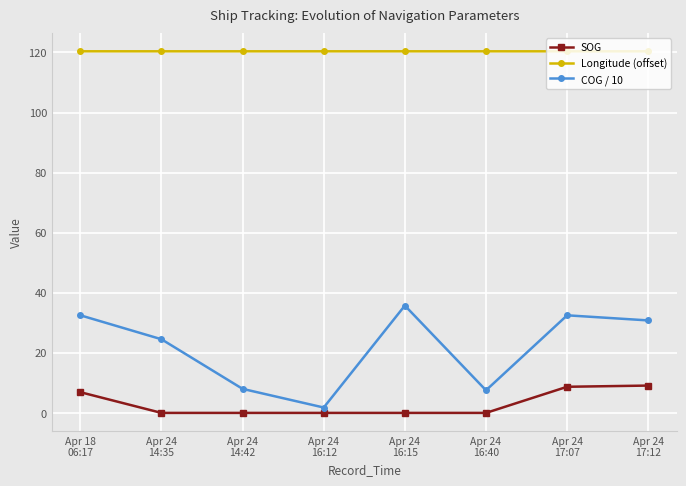

Rank the series at Apr 18
06:17 from lowest to highest value.

SOG, COG / 10, Longitude (offset)